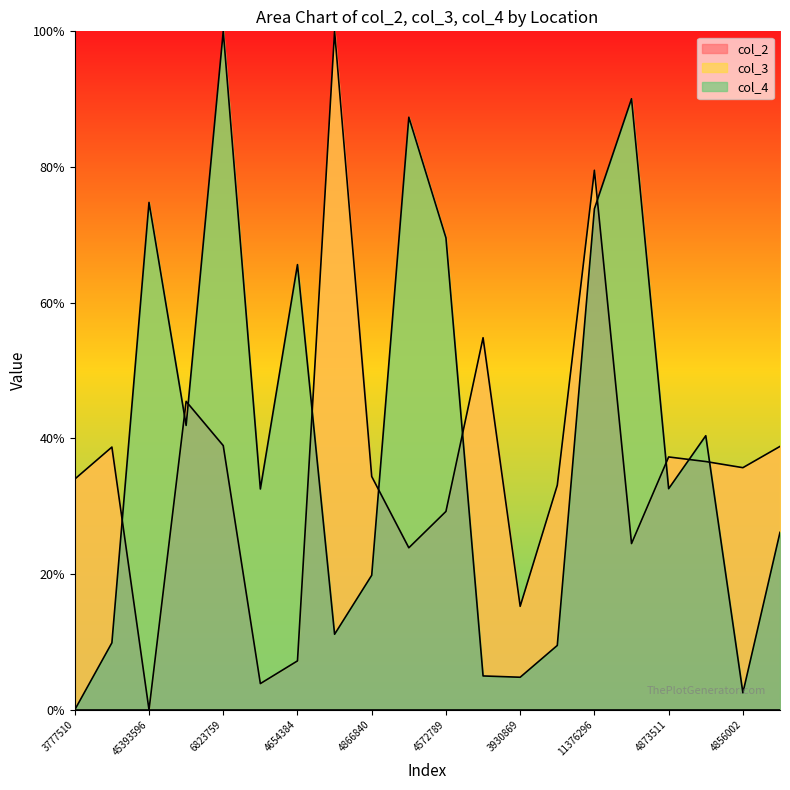

At which label does col_2 first exceed 35?

3761717